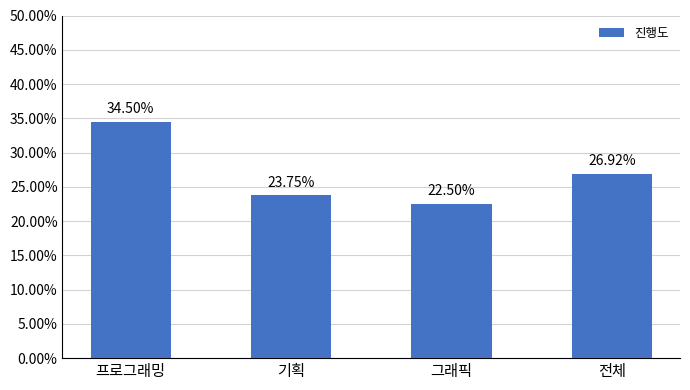

True or false: the data shows 0.1 at 전체.

False